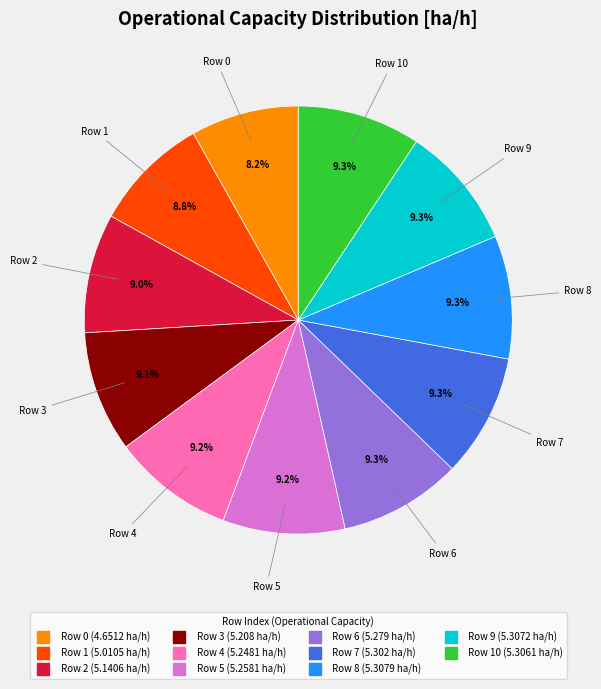

Does any single category account for the majority?

No